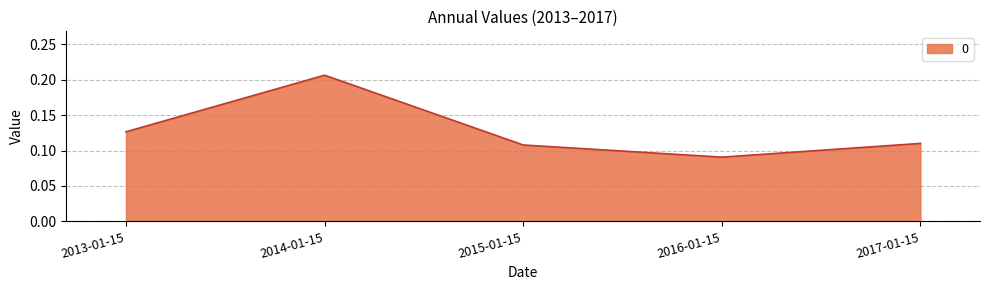

Where is the data nearest to the value 0?

2016-01-15